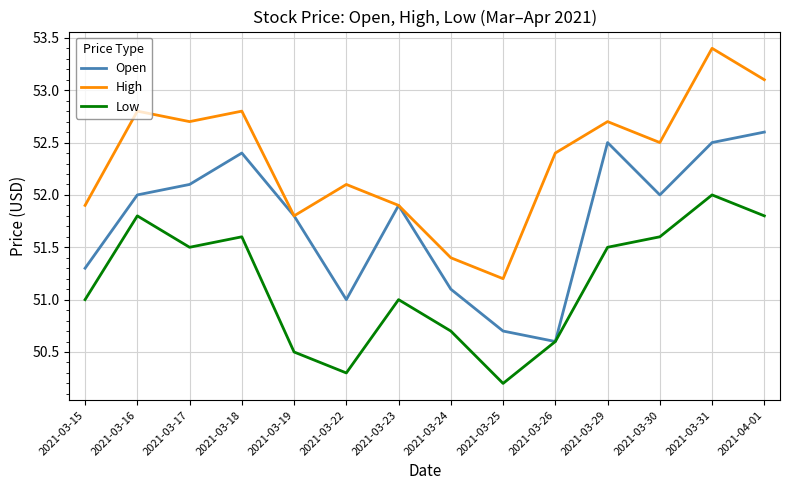

What is the difference between the second highest and minimum values in the High series?

1.9